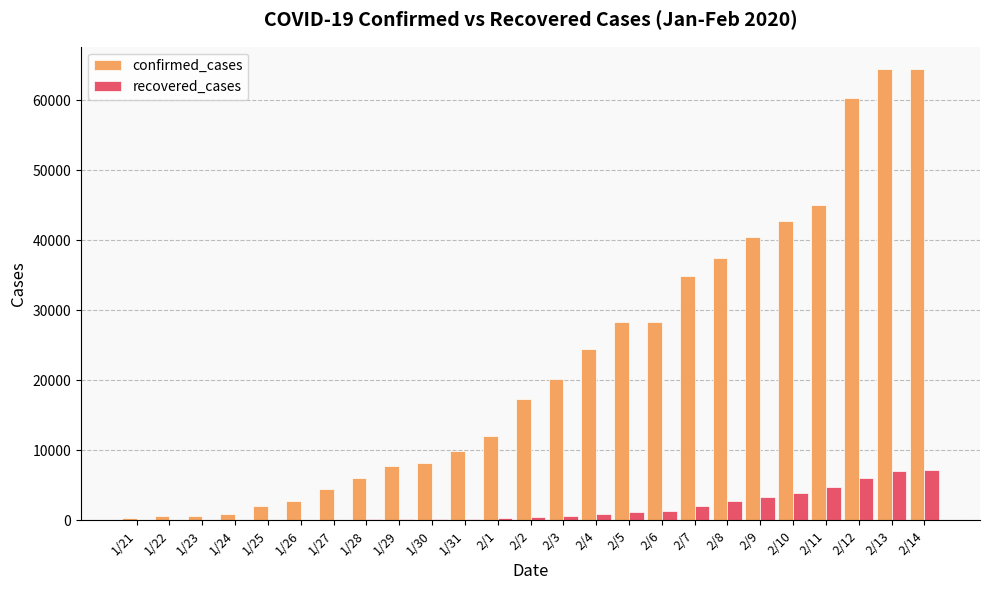

What is the sum of all recovered_cases values?

42720